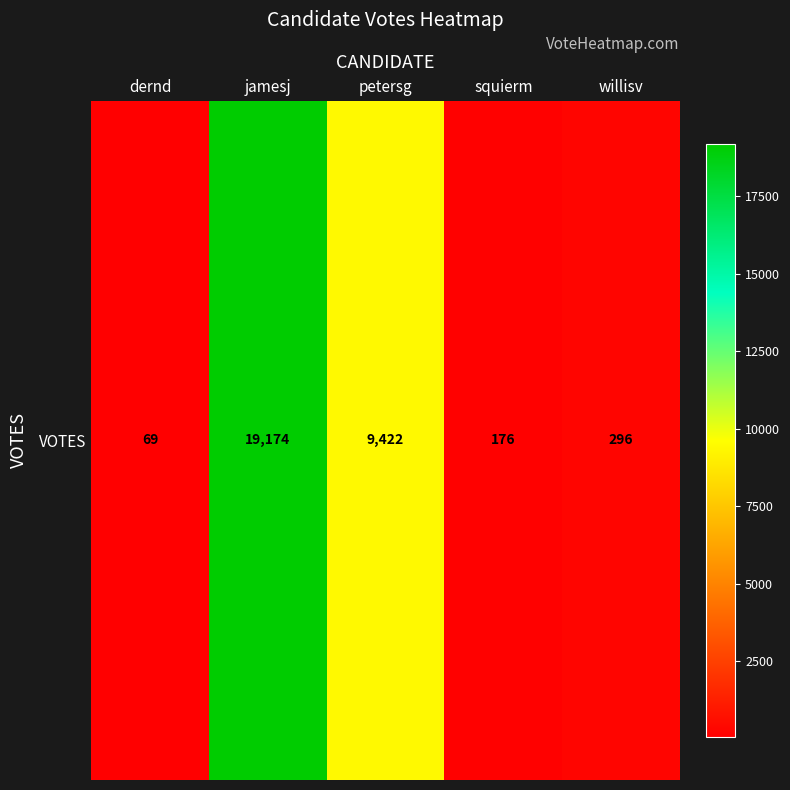

The value at willisv is 296. True or false?

True